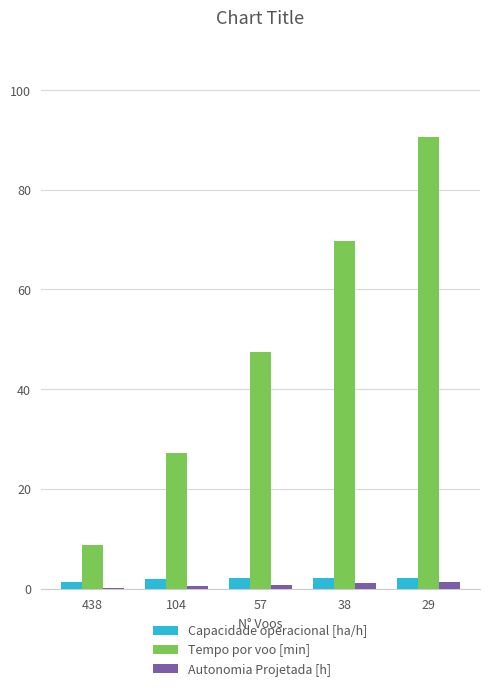

What is the highest value of the Capacidade operacional [ha/h] series?

2.2